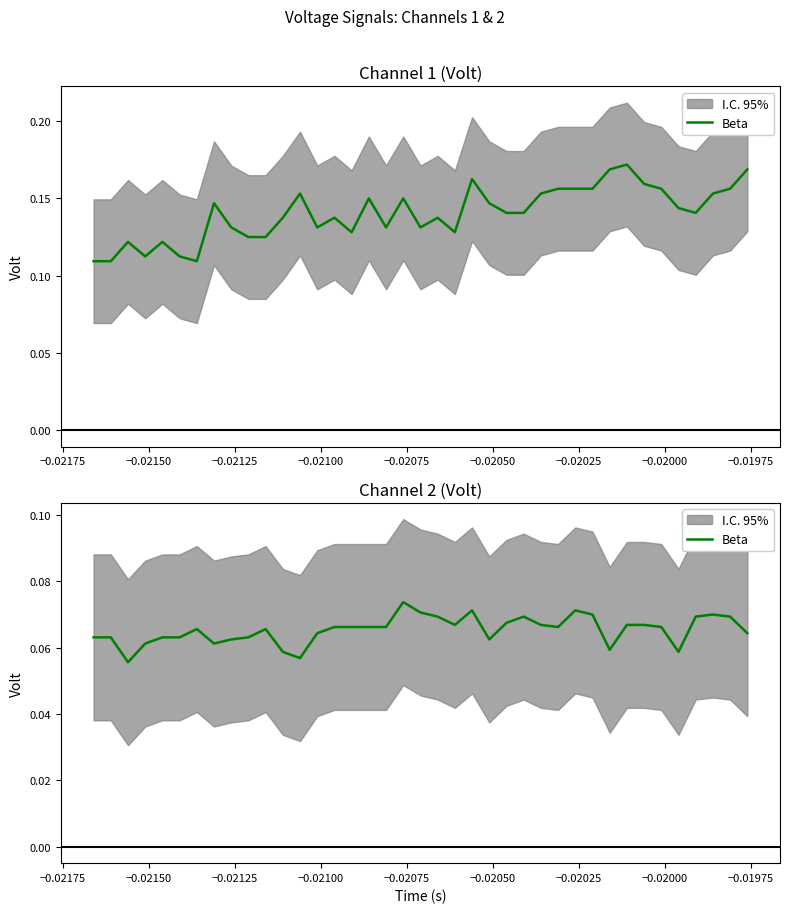

Count the values in the range 0 to 1.

39